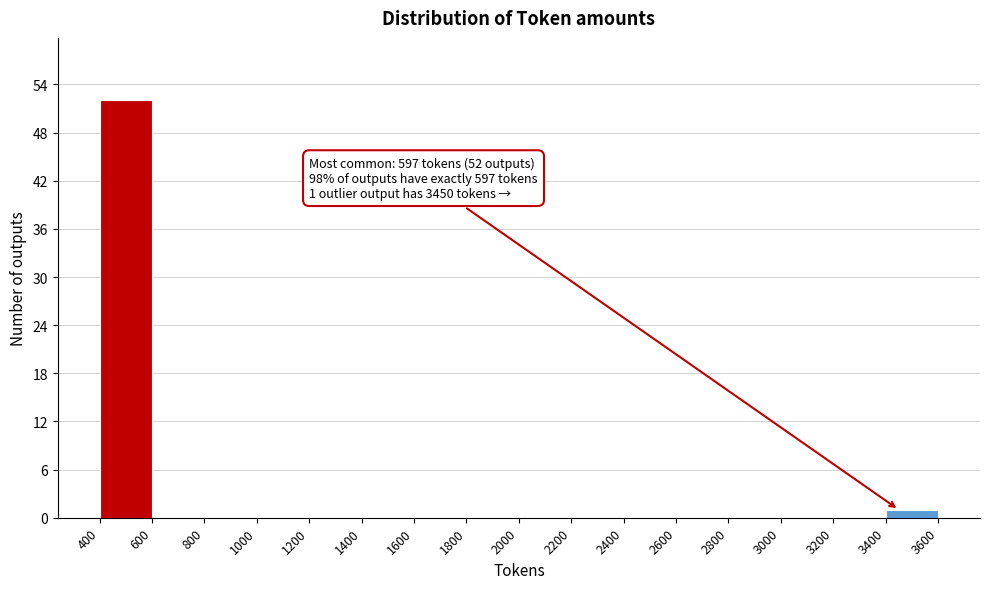

Over which range of the x-axis is the bar tallest?

400 to 600